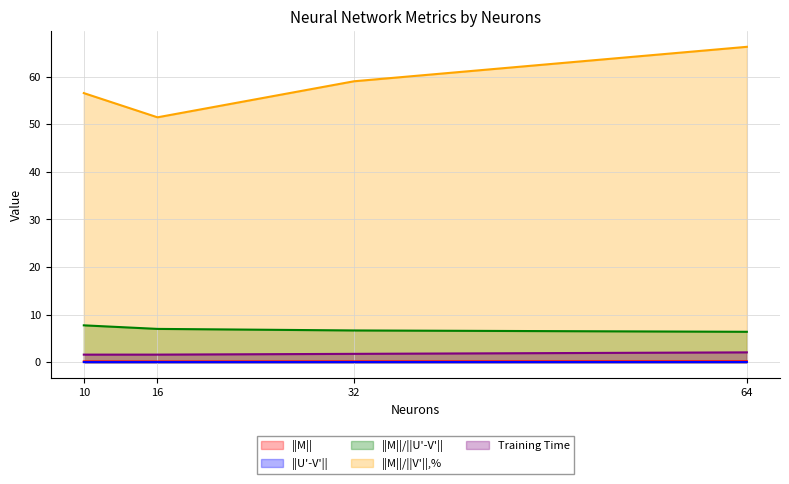

At which category is the sum across all series the highest?

64